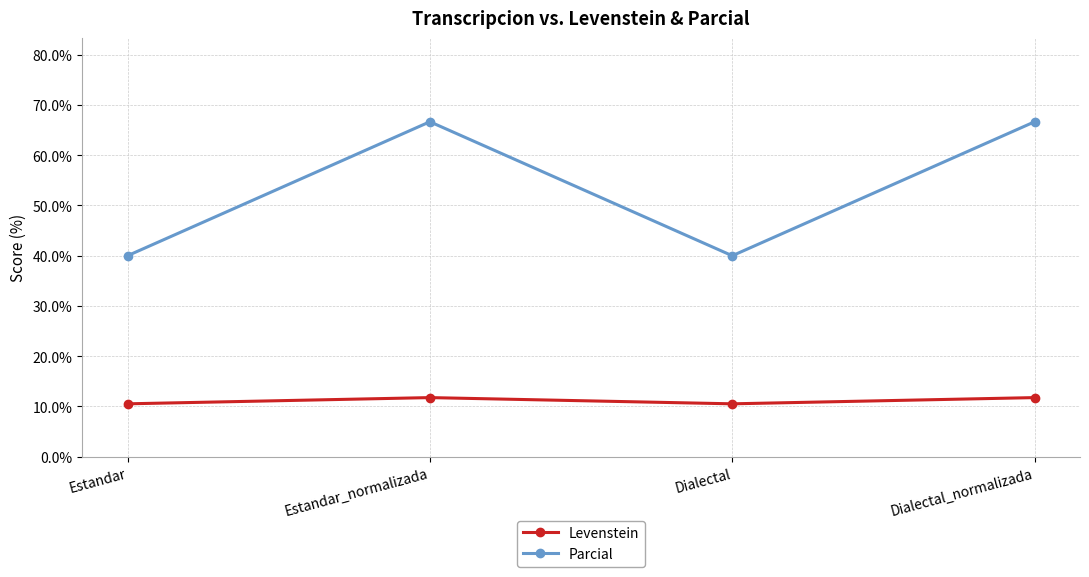

What is the smallest value displayed?

10.5